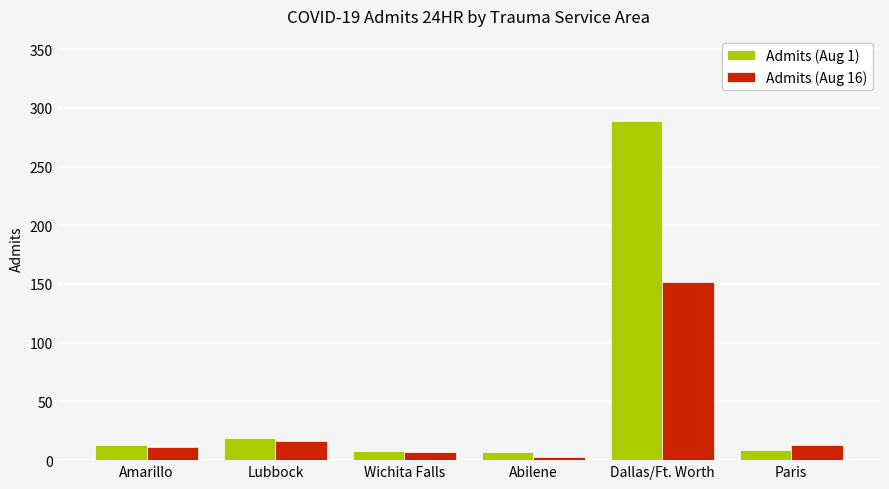

Which series has the largest range (max minus min)?

Admits (Aug 1)